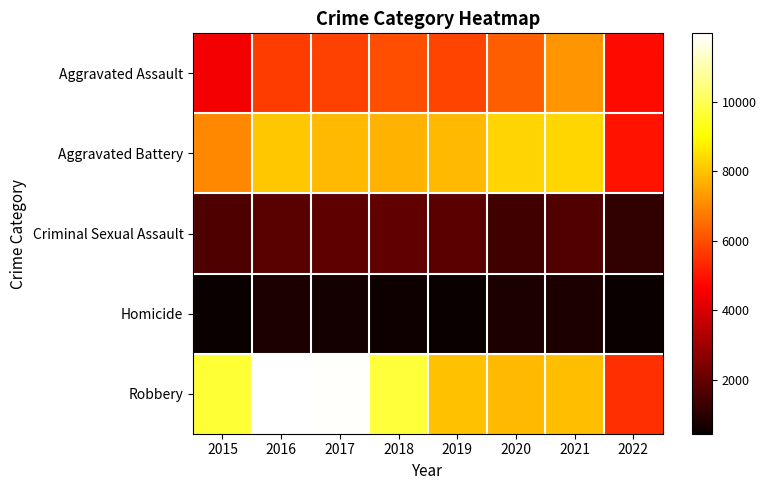

At how many categories does at least one series exceed 10856?

2